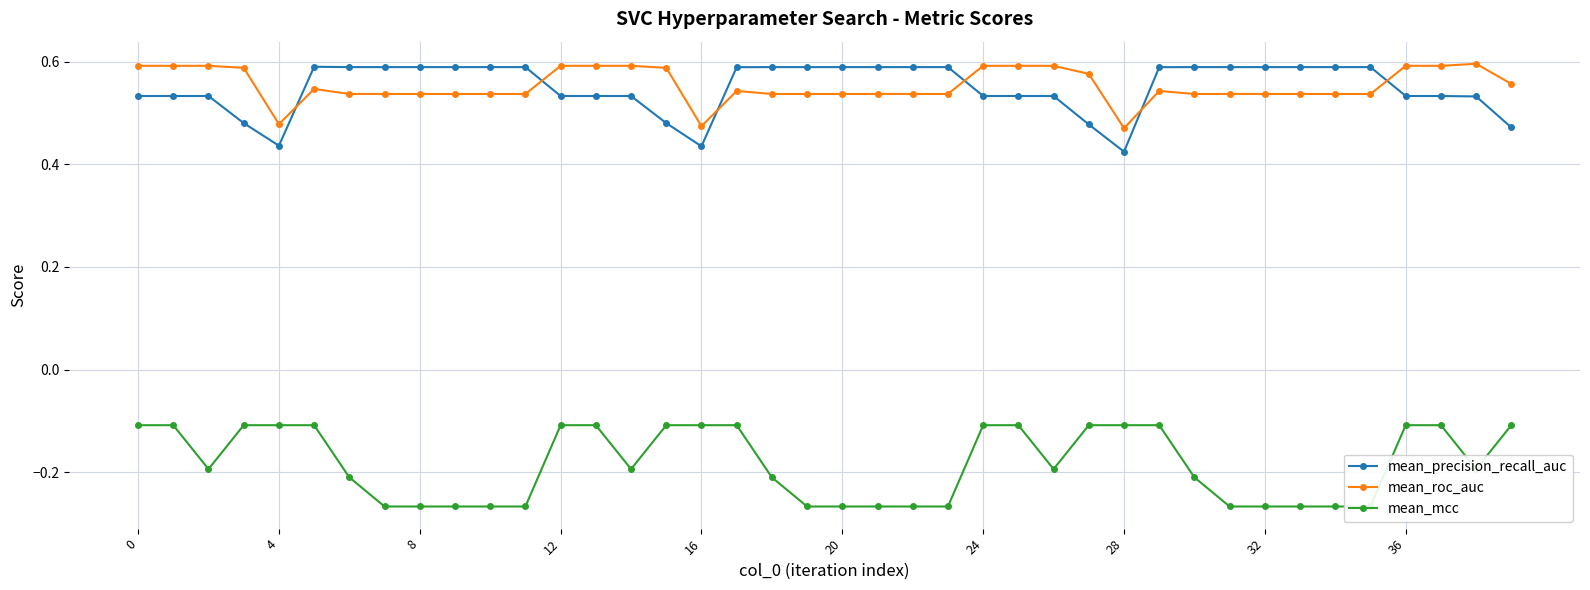

True or false: mean_mcc has a value of -0.2 at 21.

False